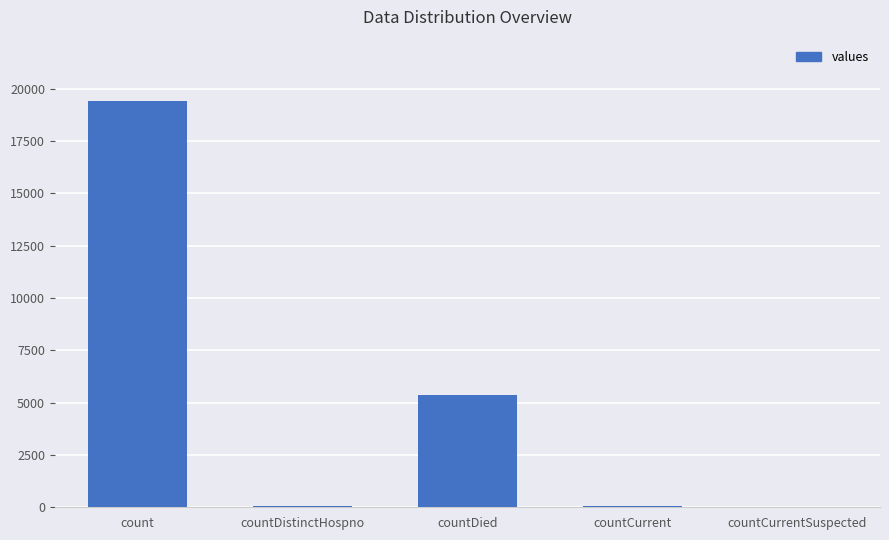

Where does the data first go above 60?

count